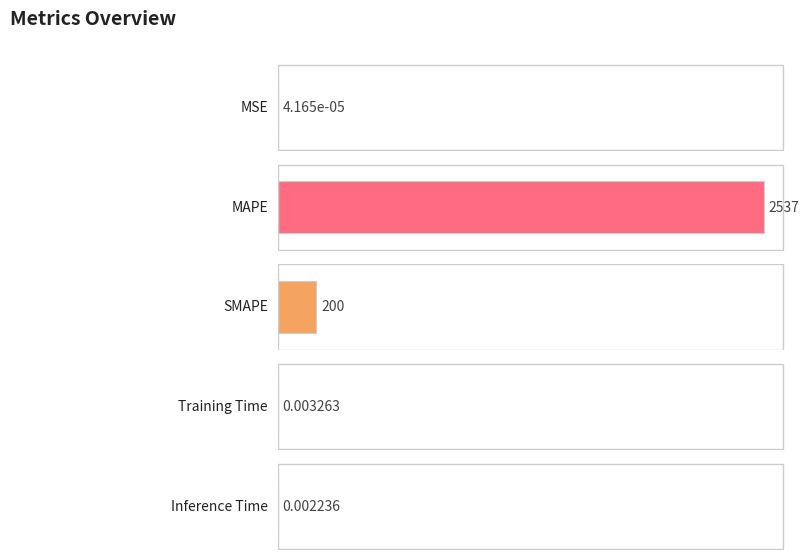

What is the label of the 4th bar from the right?

MAPE